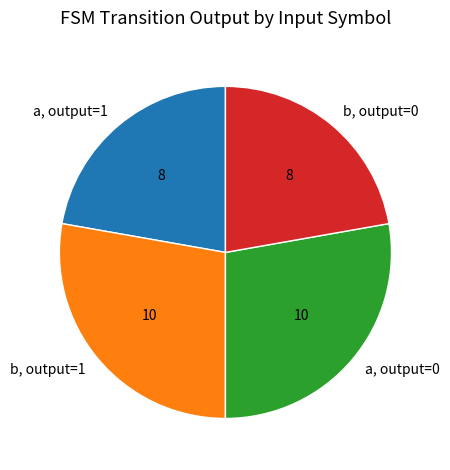

Between b, output=1 and b, output=0, which is larger?

b, output=1